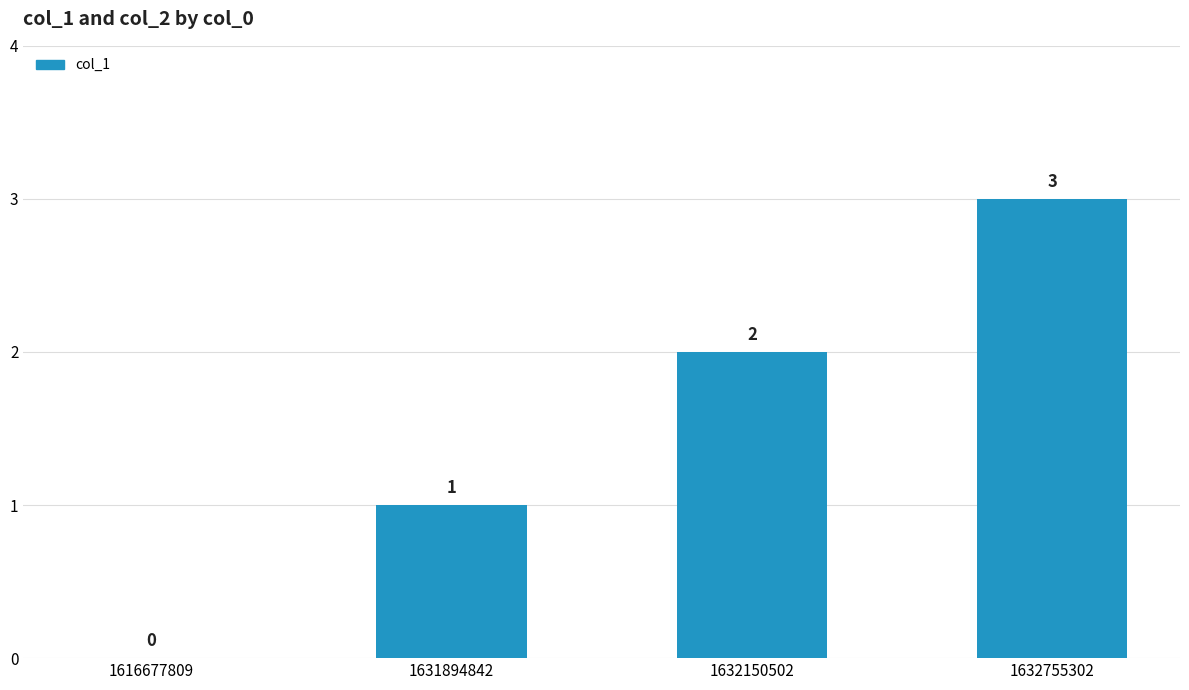

What is the maximum value shown in the chart?

3